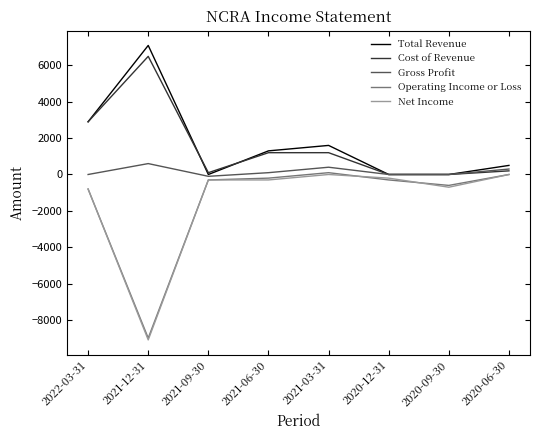

What are all the series names shown in the legend?

Total Revenue, Cost of Revenue, Gross Profit, Operating Income or Loss, Net Income